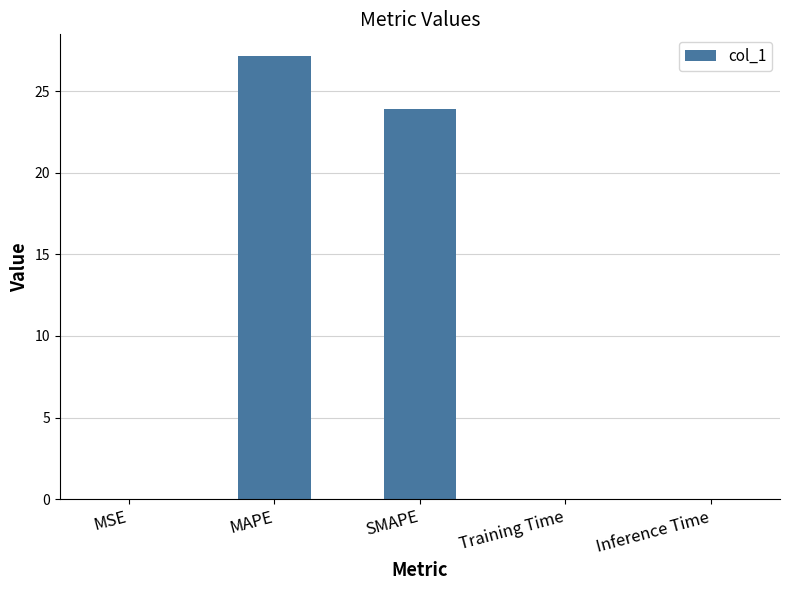

The chart shows a value of 13.4 at MAPE. True or false?

False